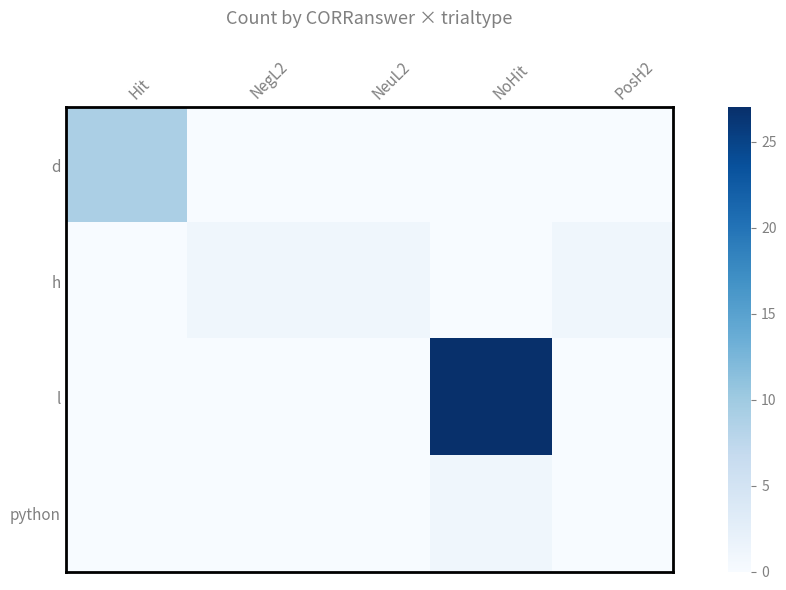

What is the difference between the highest and lowest values at Hit?

9